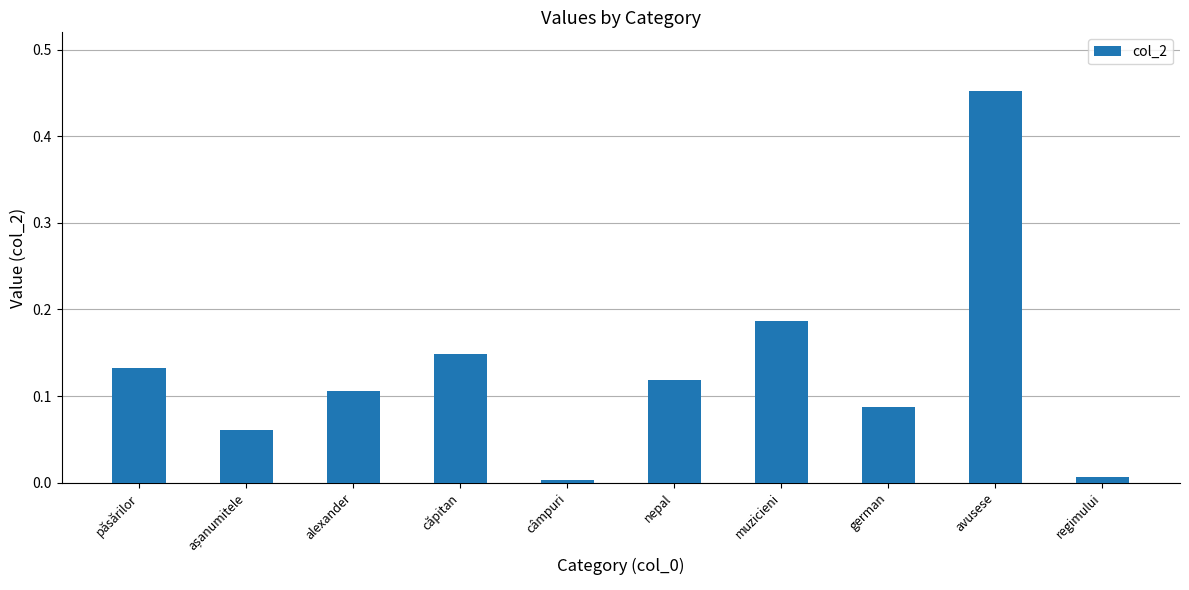

Between german and păsărilor, which is larger?

păsărilor